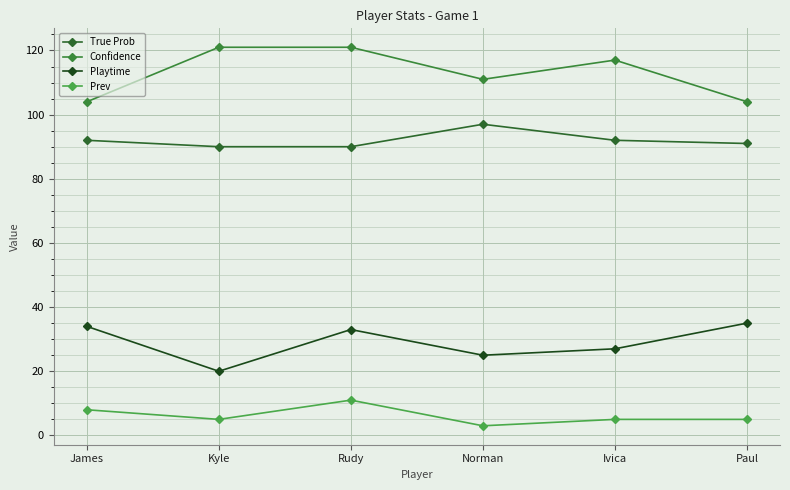

True or false: Confidence and True Prob cross at least once.

False